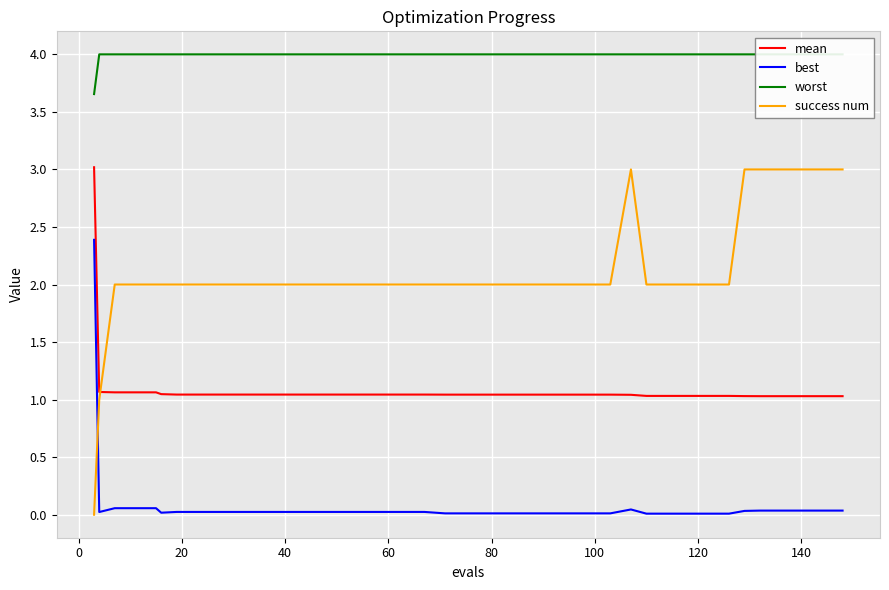

True or false: success num and mean cross at least once.

True